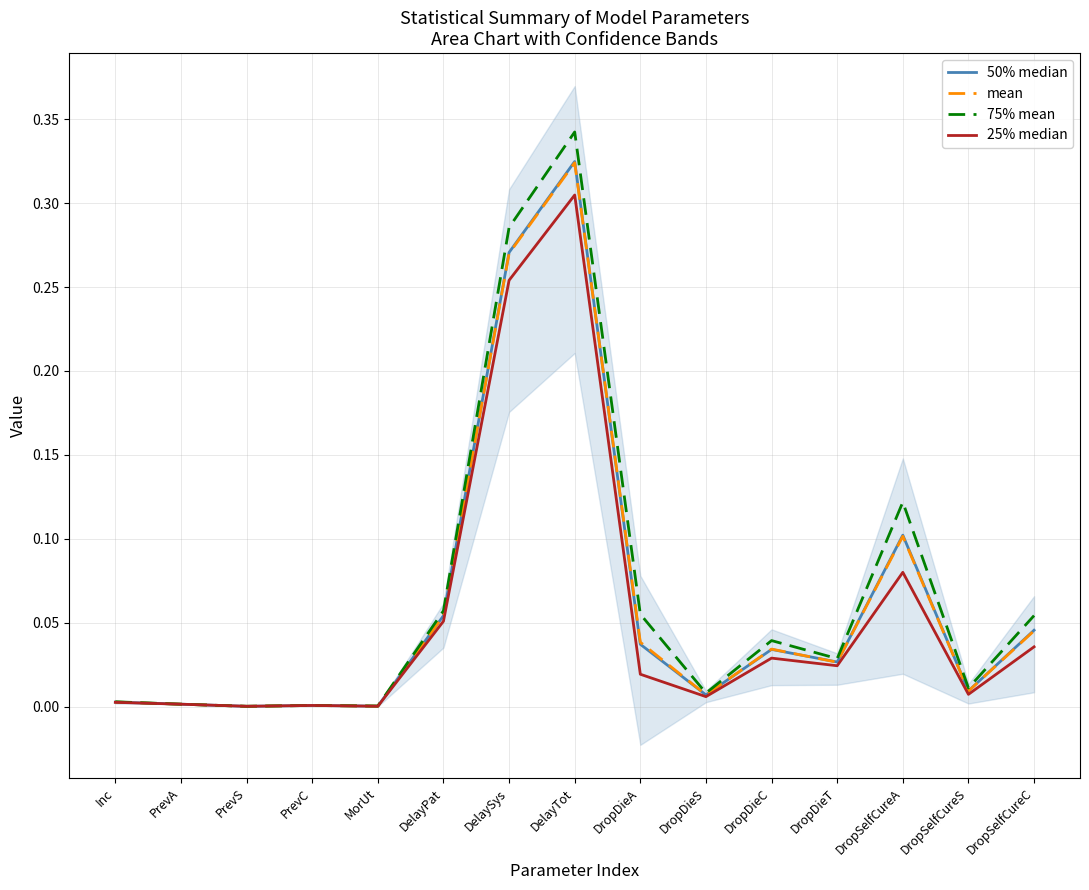

True or false: 75% mean and 25% median cross at least once.

False